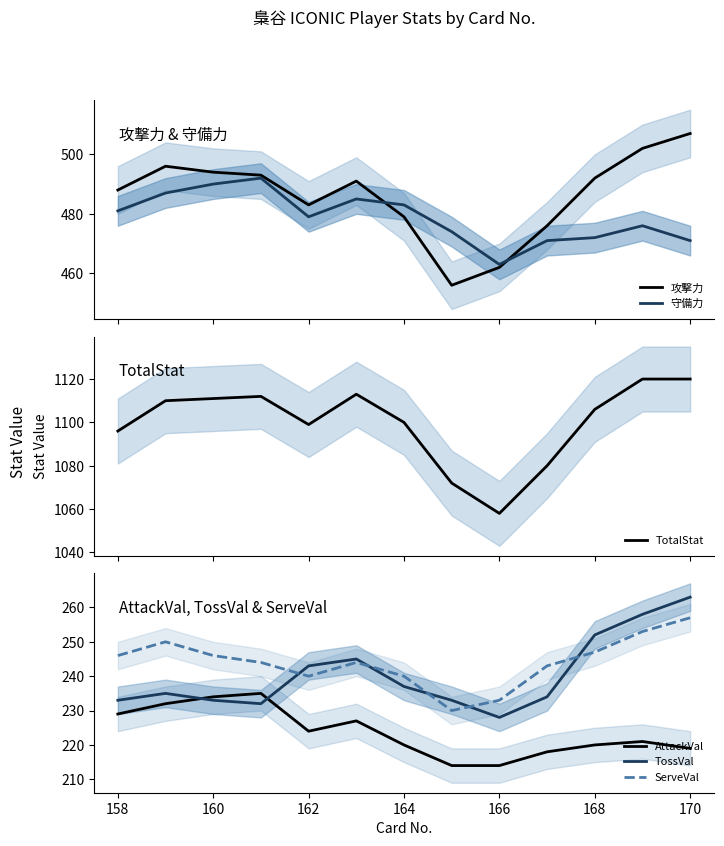

What is the lowest value of the 攻撃力 series?

456